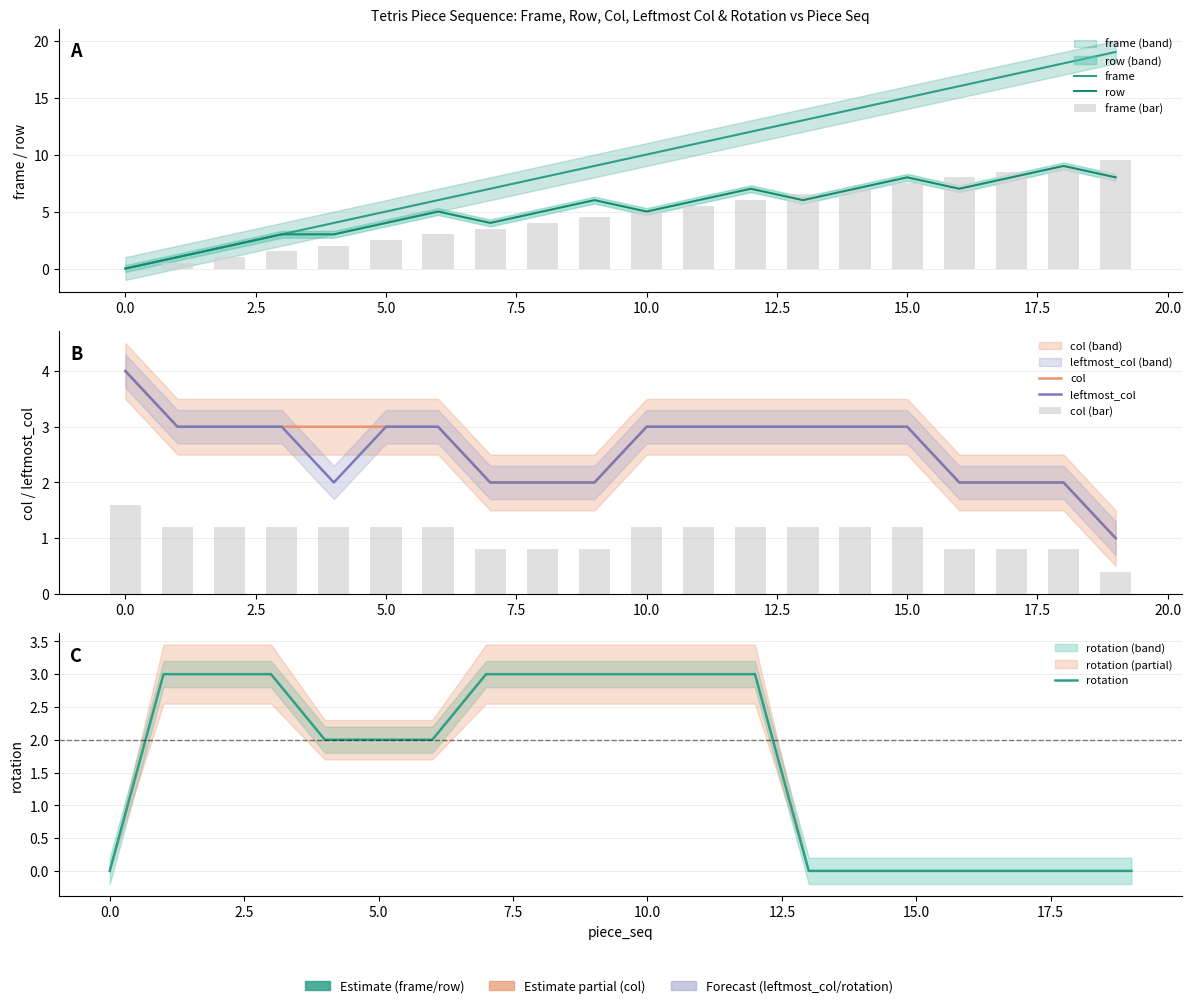

The leftmost_col series shows 1 at 19. True or false?

True